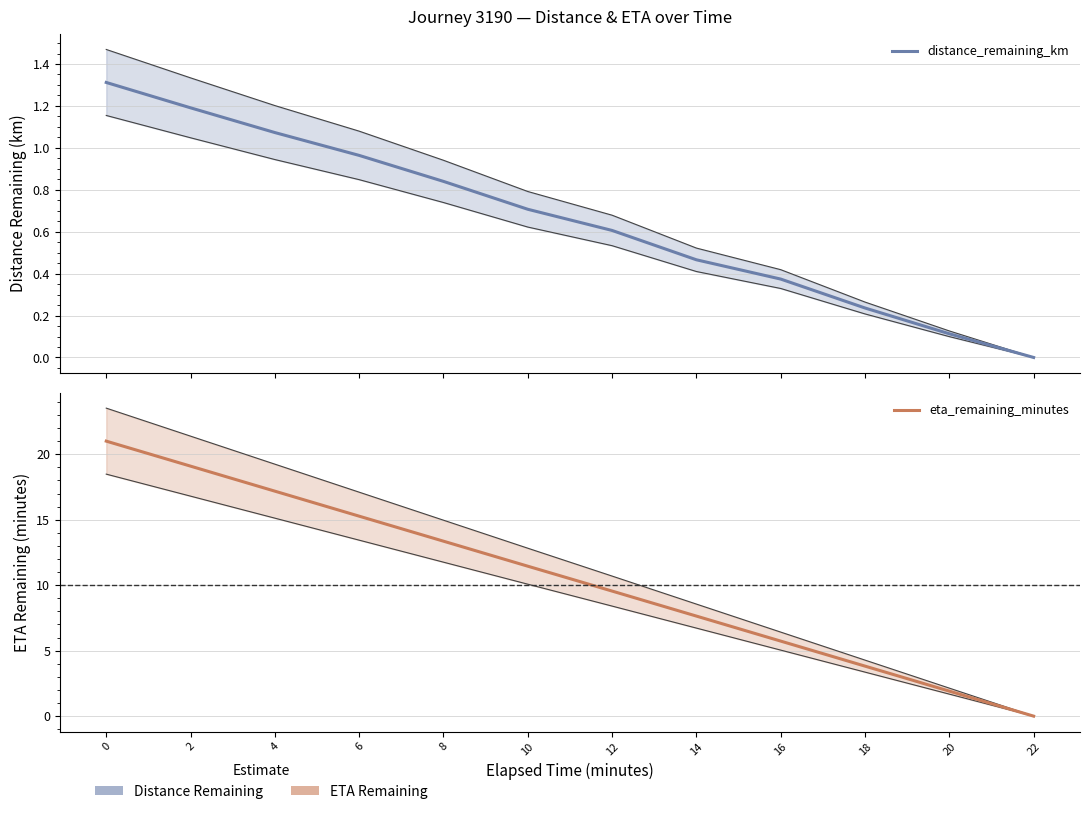

What is the highest value of the distance_remaining_km series?

1.3